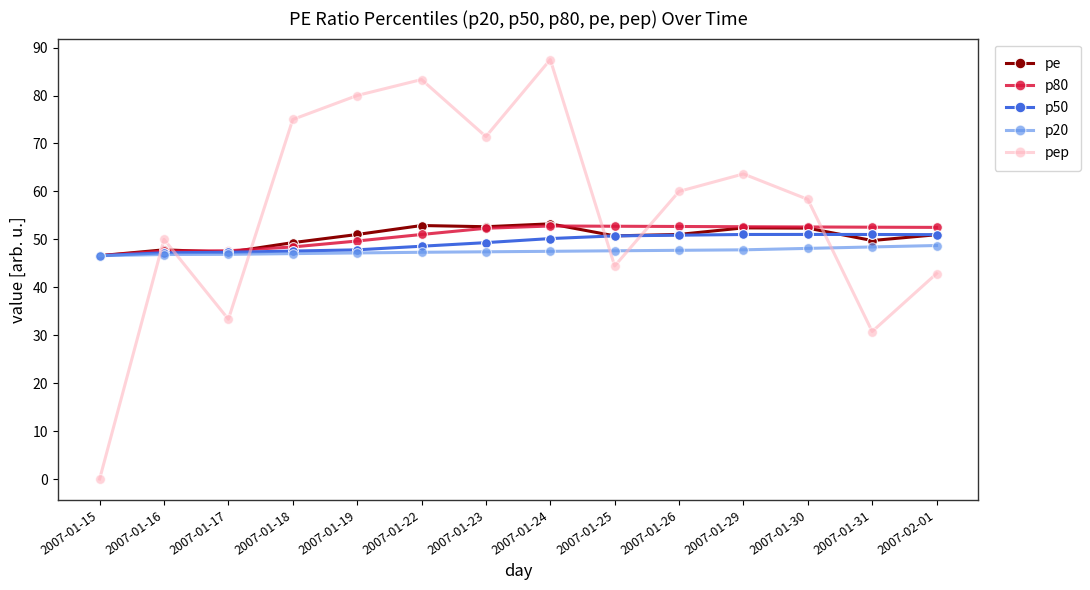

Which series has the largest total across all categories?

pep